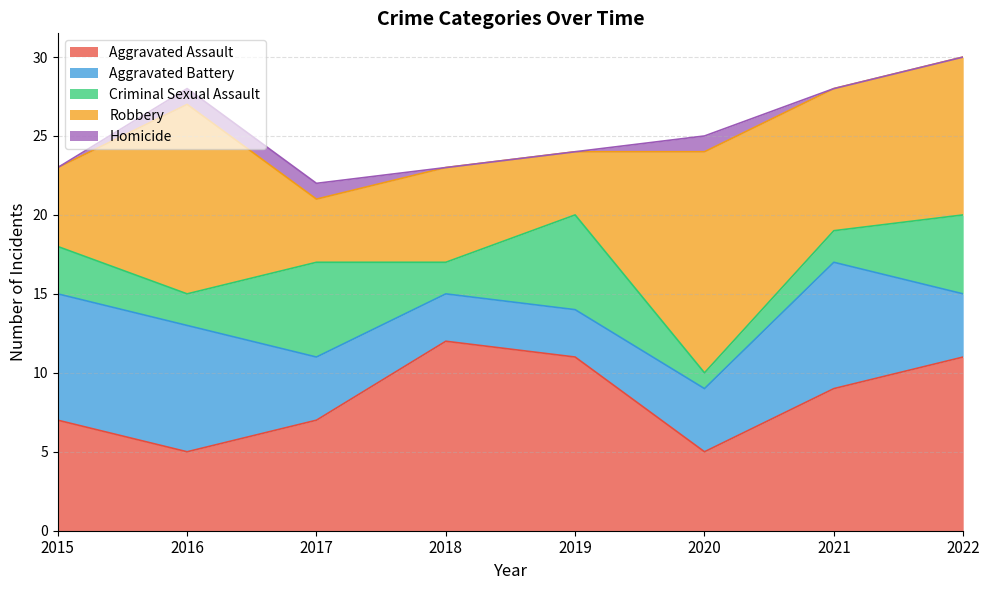

List the labels in order of Robbery value, largest first.

2020, 2016, 2022, 2021, 2018, 2015, 2017, 2019